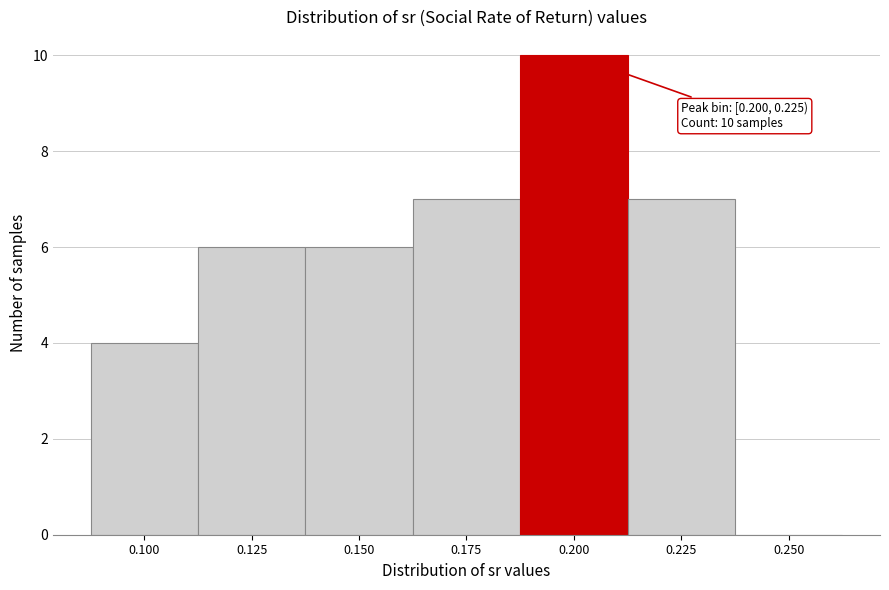

Reading right to left, extract all data points from this chart.

0.250=0	0.225=7	0.200=10	0.175=7	0.150=6	0.125=6	0.100=4